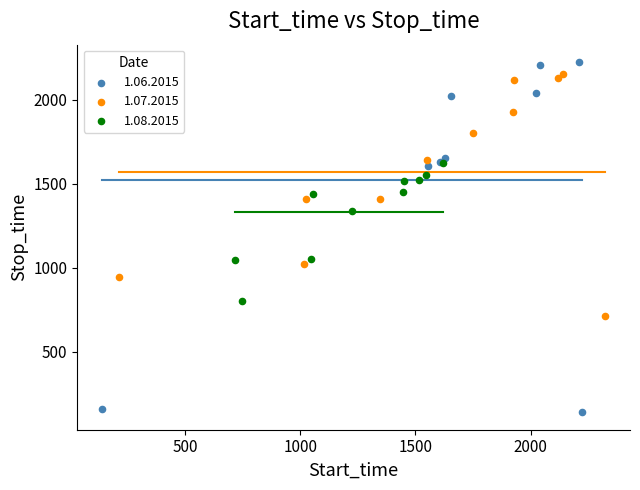

Which series contains the lowest Y value?

1.06.2015